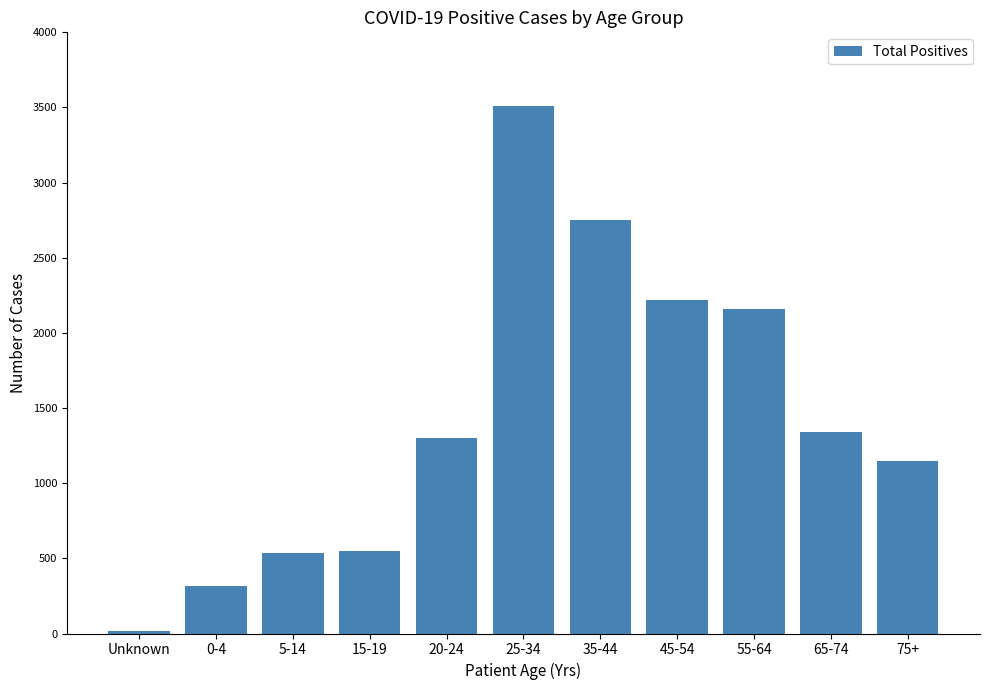

Count the number of categories in the chart.

11